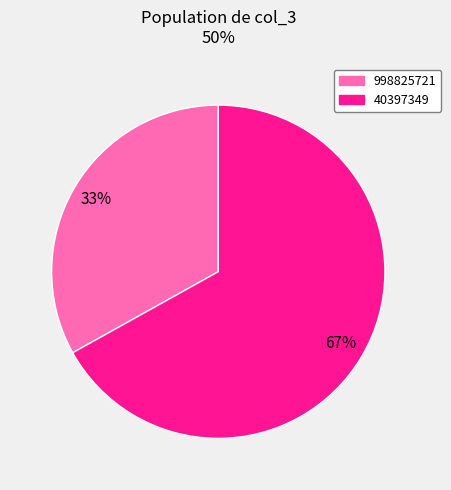

What percentage is the 40397349 slice, to the nearest percent?

67%